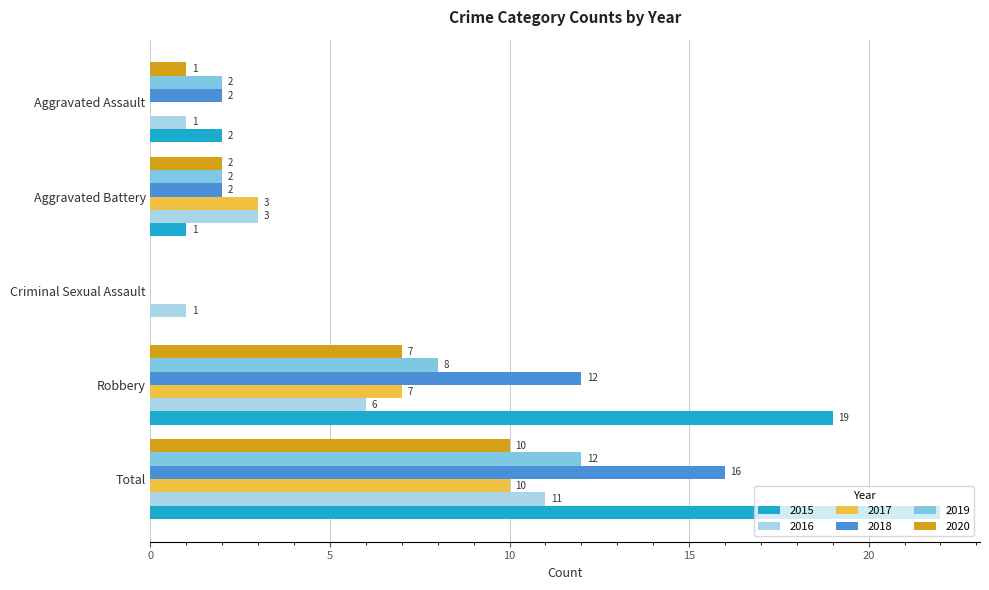

What is the sum of the 2015 values at Robbery and Total?

41